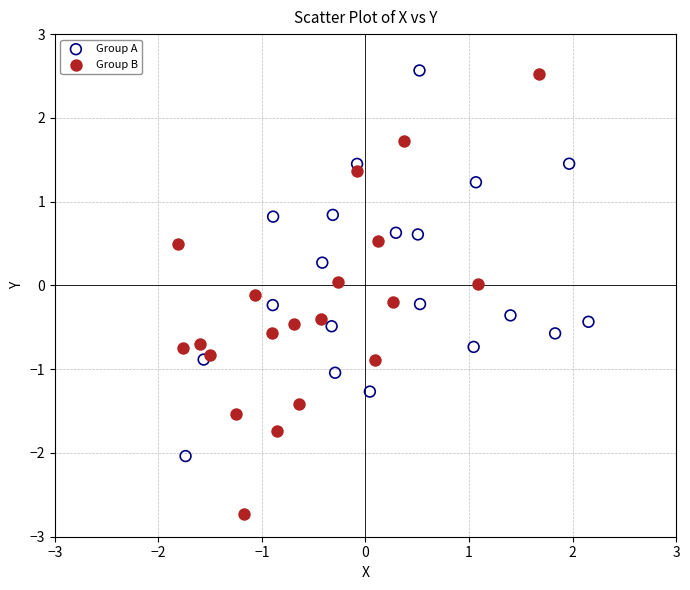

Which series has the widest spread of Y values?

Group B